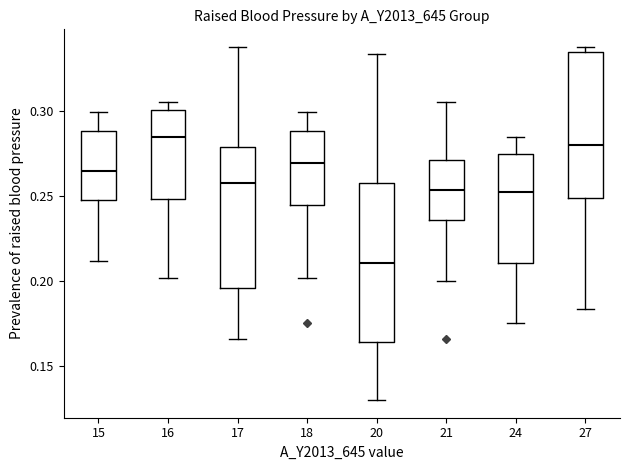

Where does the upper whisker of the box at x = 17 end on the y-axis? The values are not printed on the chart, so give them approximately, as read against the axis.

0.335